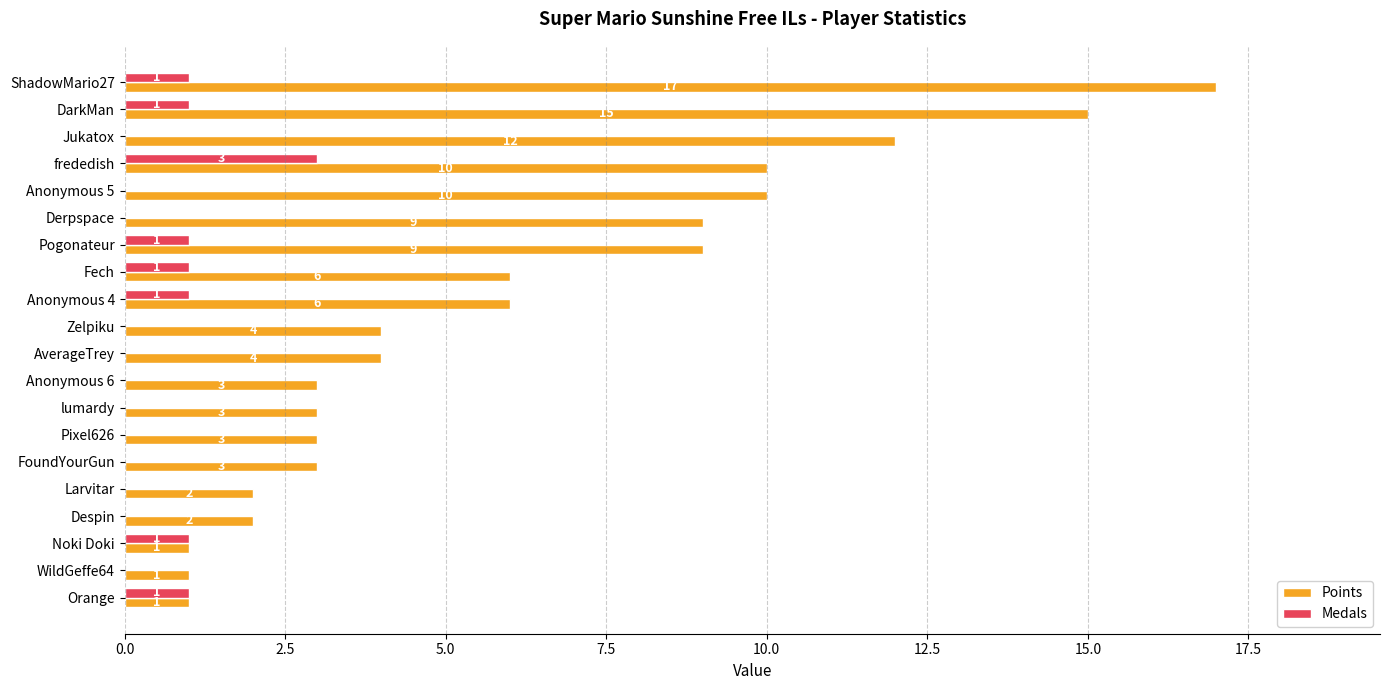

What is the maximum value shown in the chart?

17